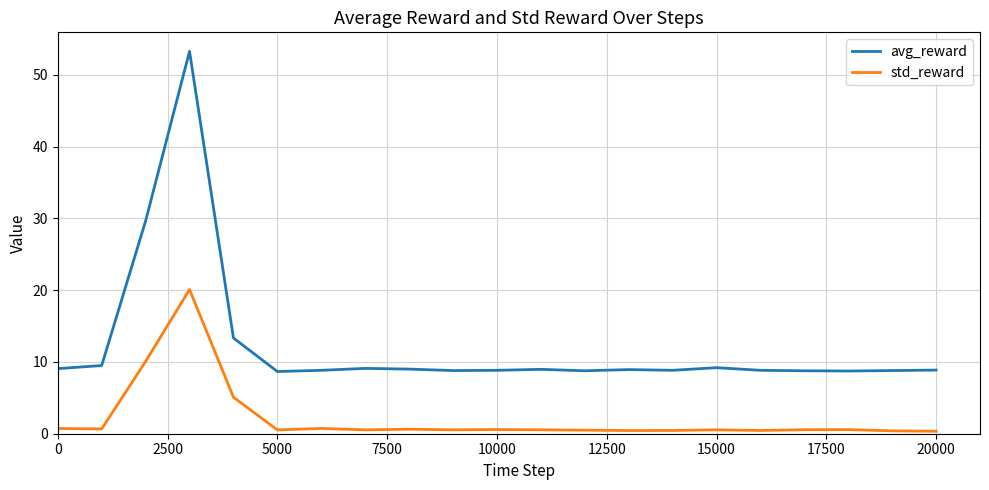

What is the difference between the maximum and second lowest values in the avg_reward series?

44.5